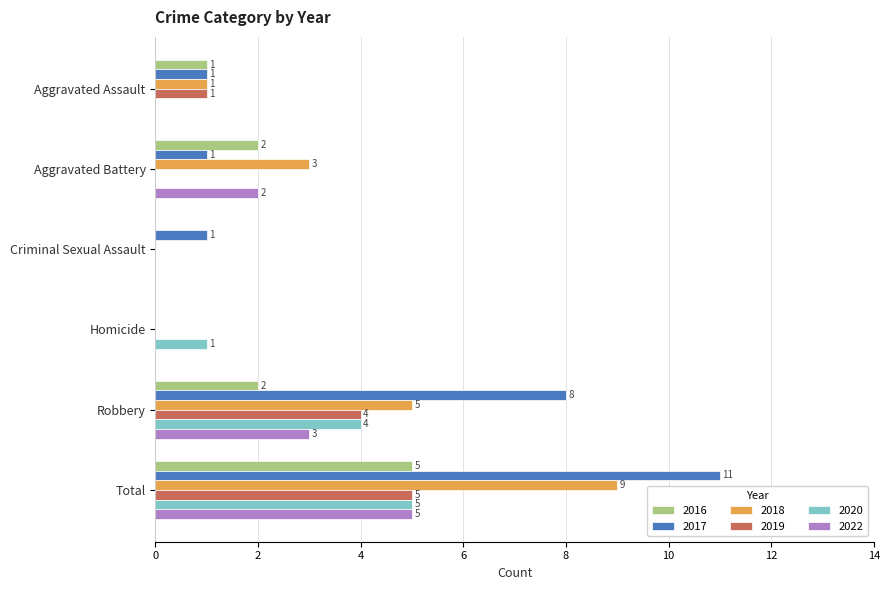

What is the sum of the 2022 values at Total and Criminal Sexual Assault?

5